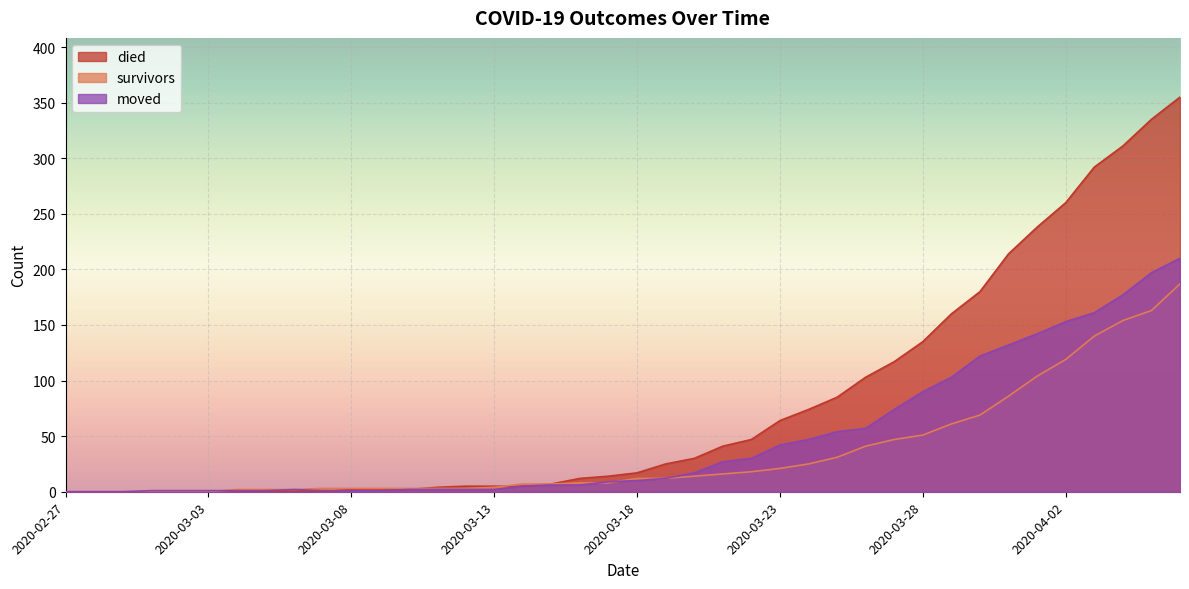

How many lines are shown in the chart?

3